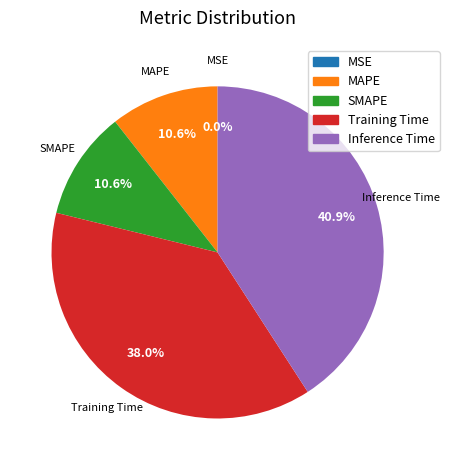

What is the largest slice in the pie chart?

Inference Time